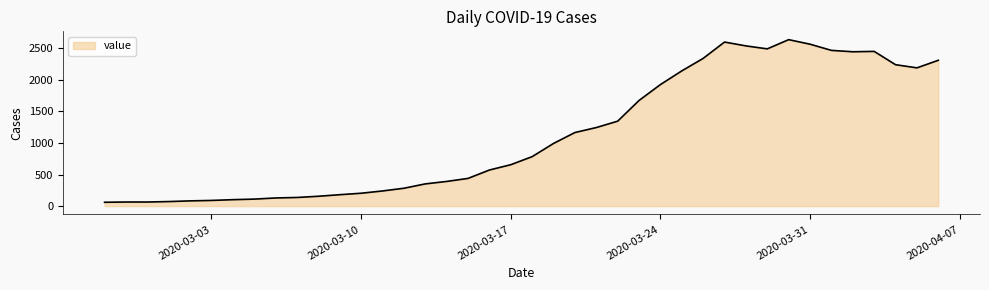

What is the maximum value shown in the chart?

2638